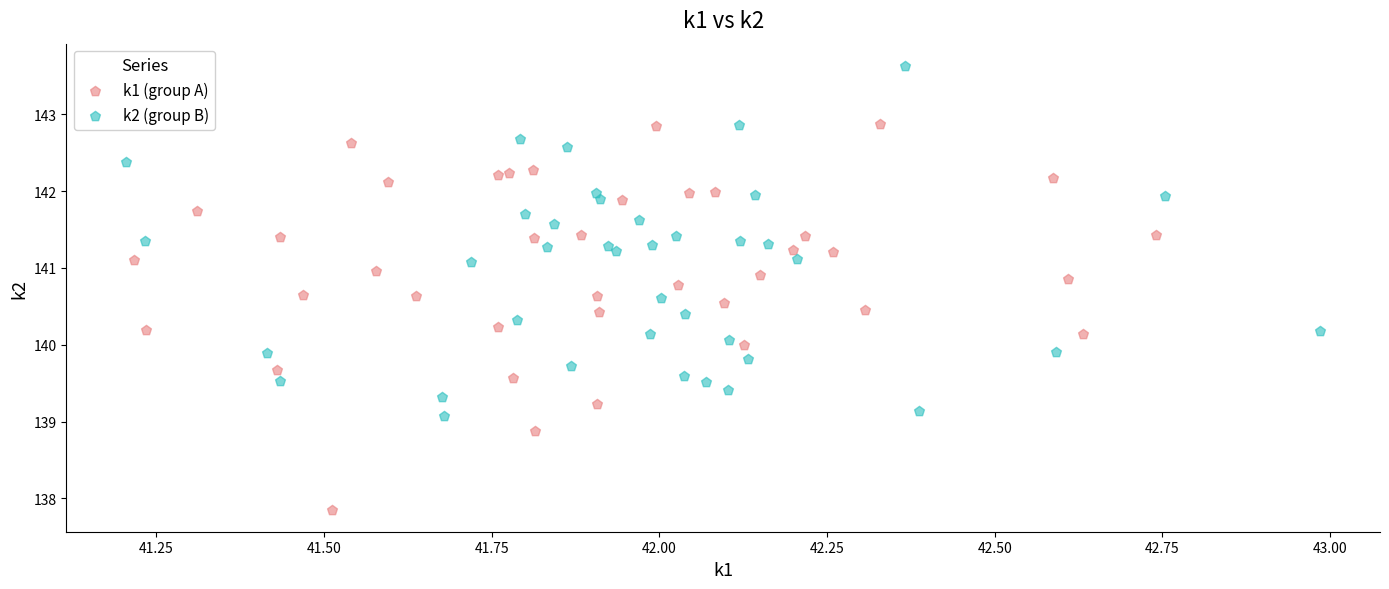

Which series has the largest Y range (max minus min)?

k1 (group A)